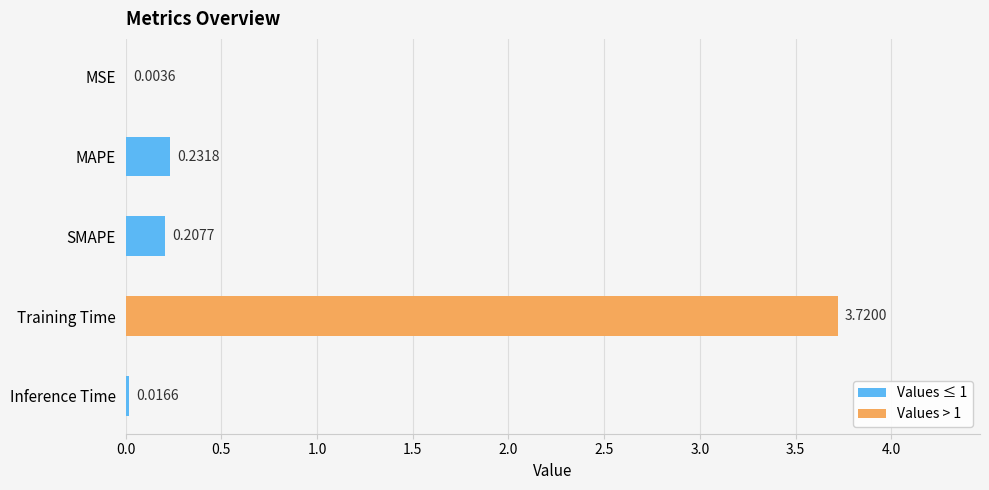

What is the sum of the values at Training Time and SMAPE?

3.9